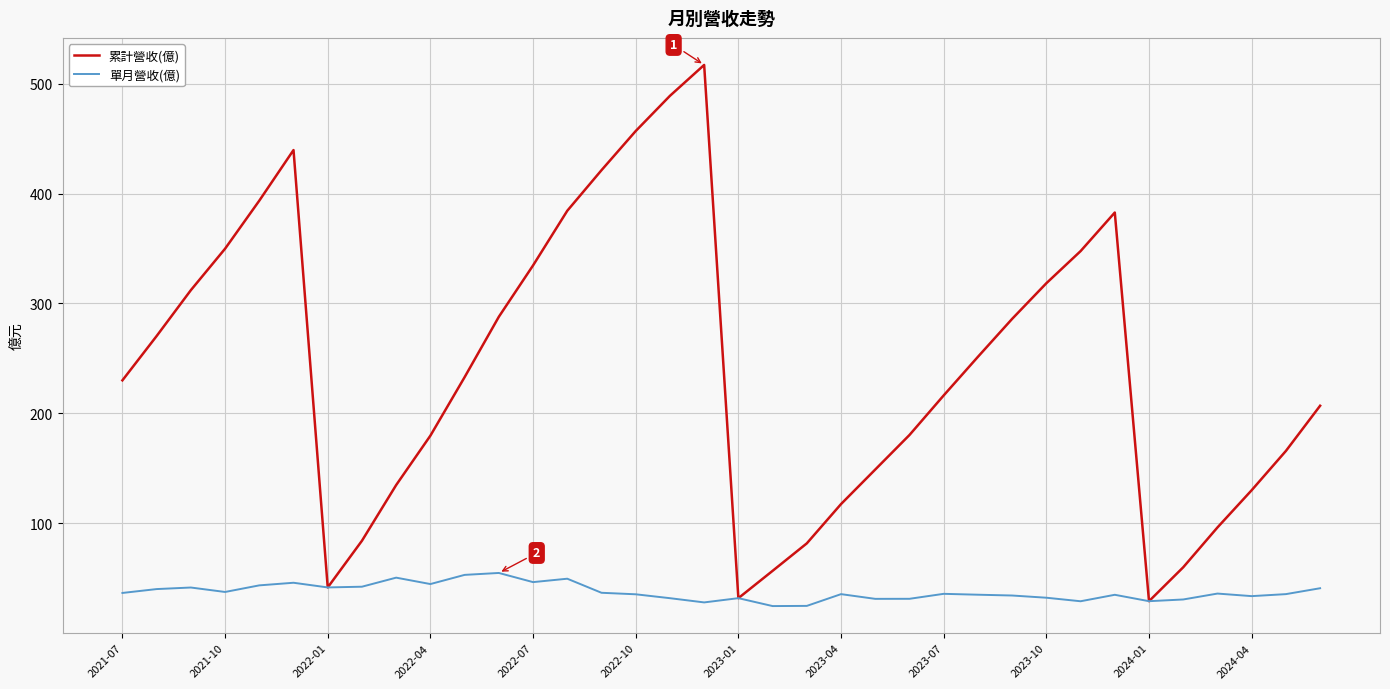

Rank the series by their maximum value, from lowest to highest.

單月營收(億), 累計營收(億)